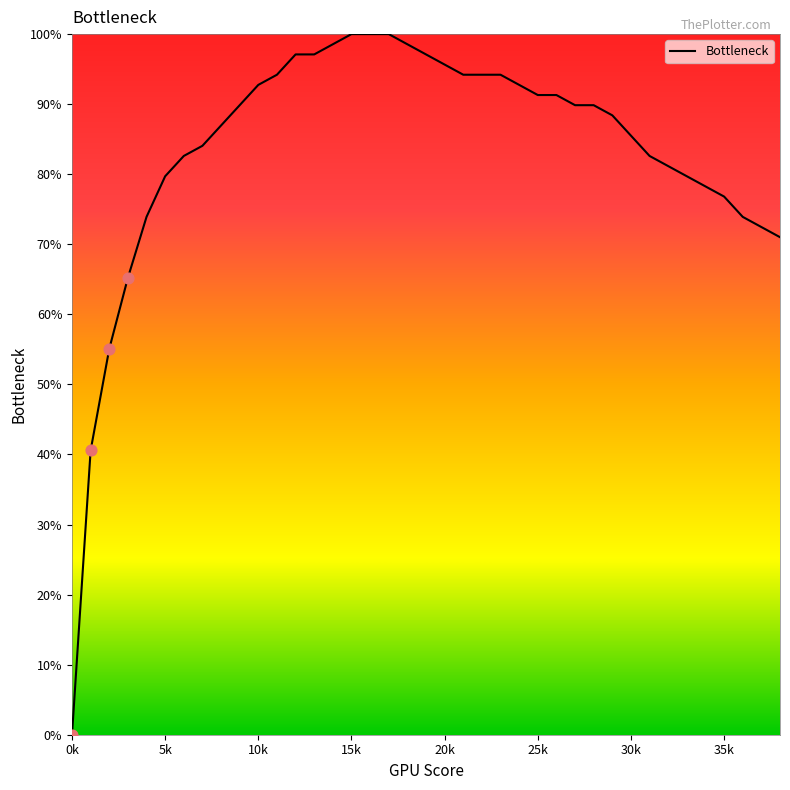

What is the greatest value displayed?

100.0